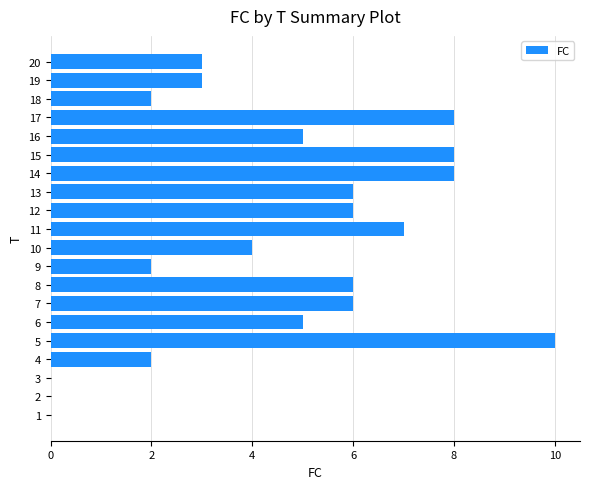

What is the change in value from 10 to 15?

+4